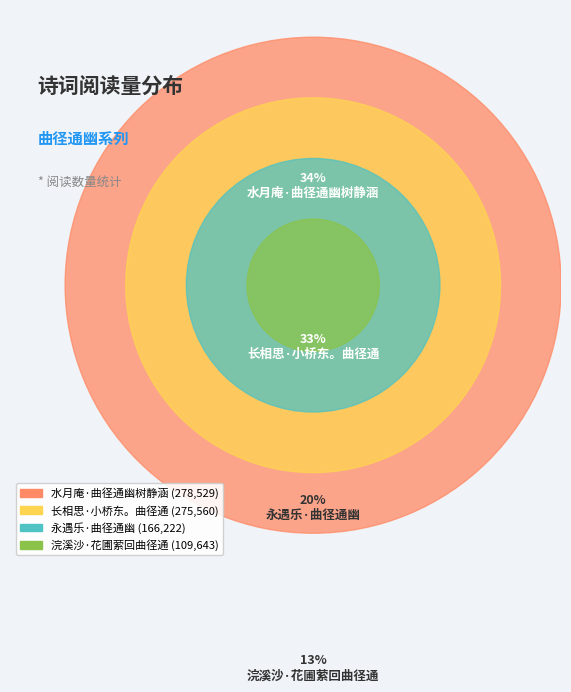

The 水月庵·曲径通幽树静涵 slice represents 34% of the pie. True or false?

True